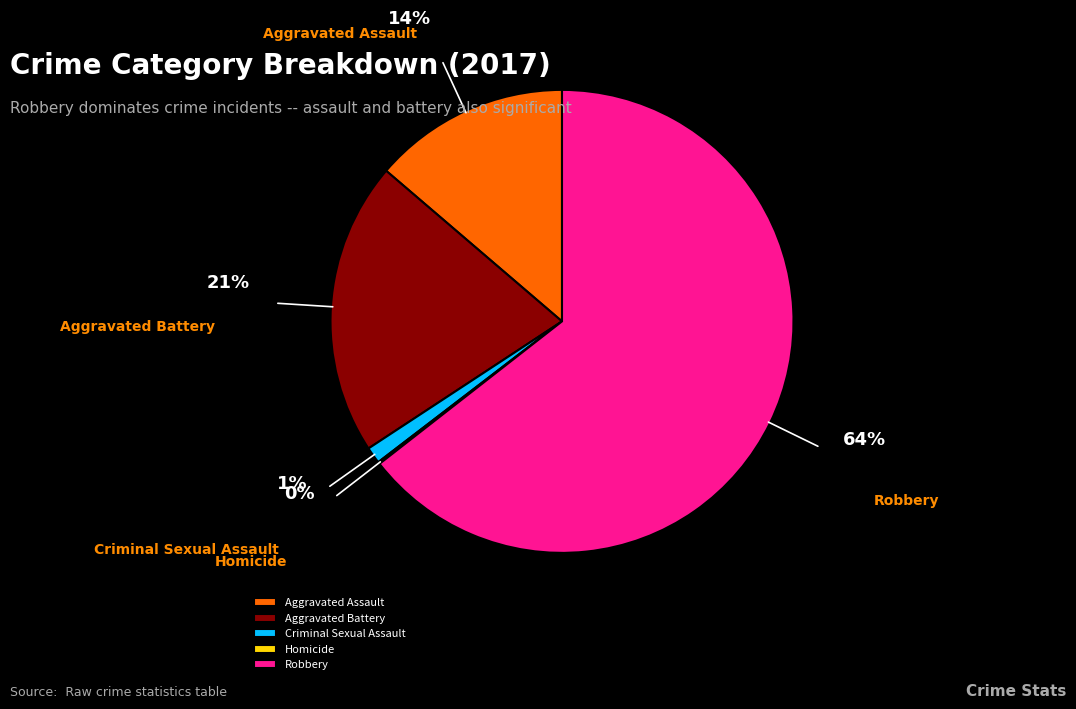

Which category has the biggest portion of the pie?

Robbery